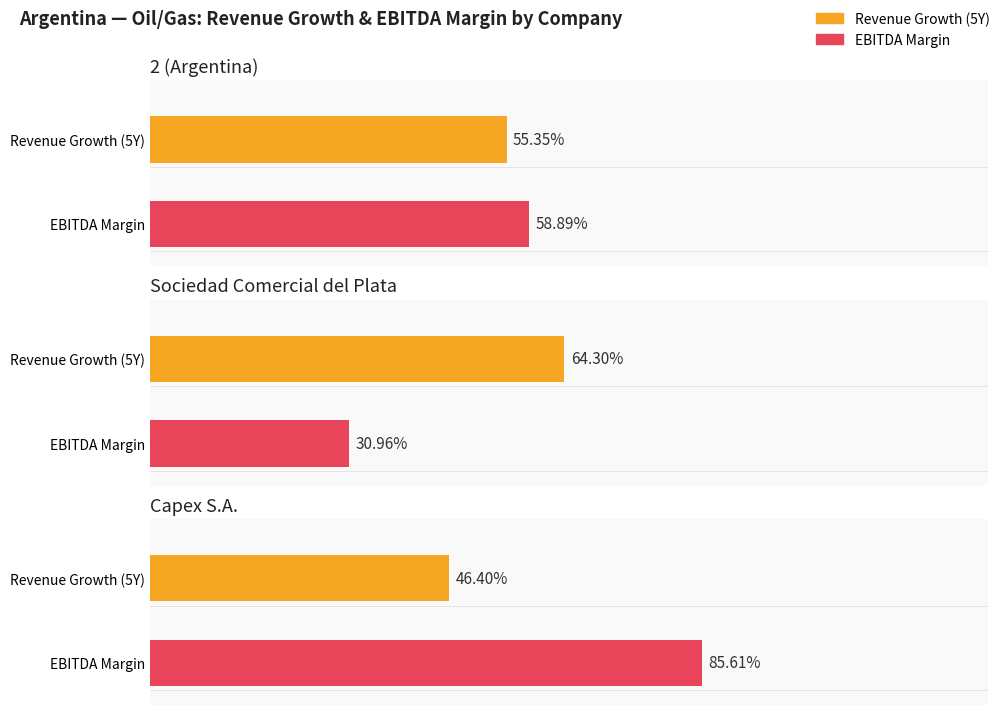

Rank the categories by after_tax_operating_margin value from highest to lowest.

Sociedad Comercial del Plata, 2 (Argentina), Capex S.A.